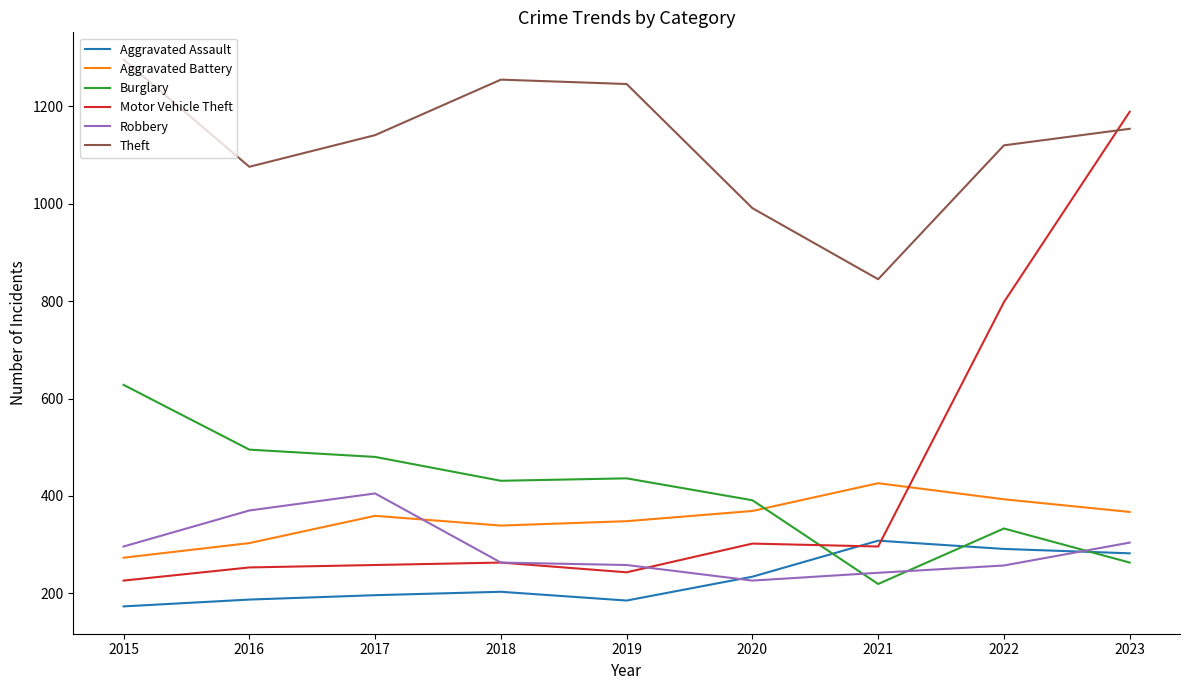

At how many categories does at least one series exceed 418?

9